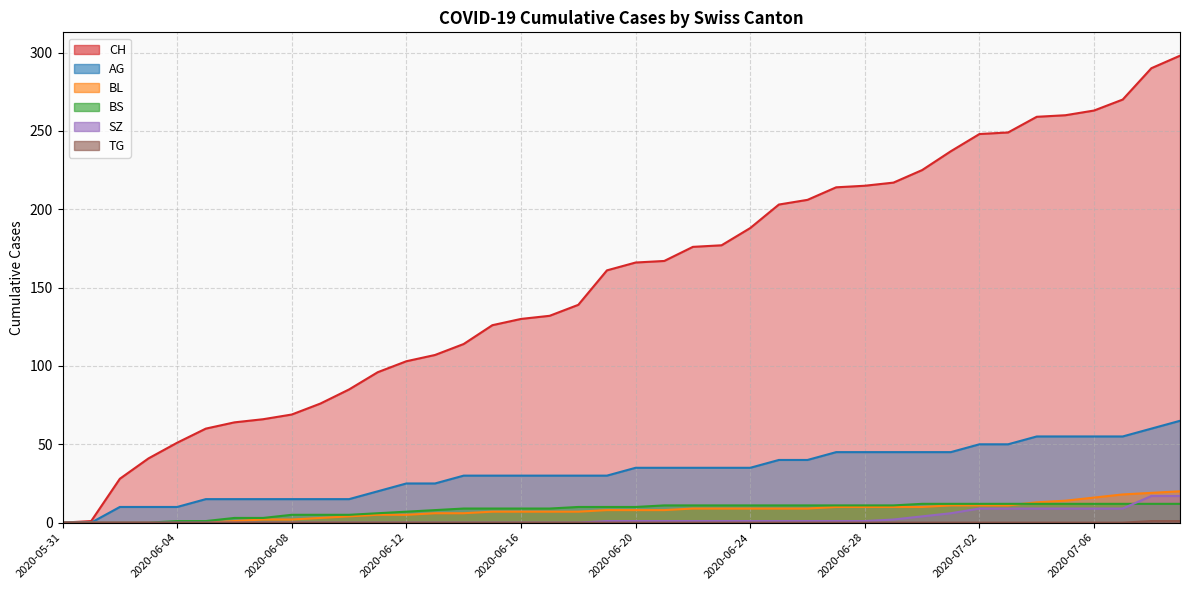

What is the difference between the maximum and minimum values in the BS series?

12